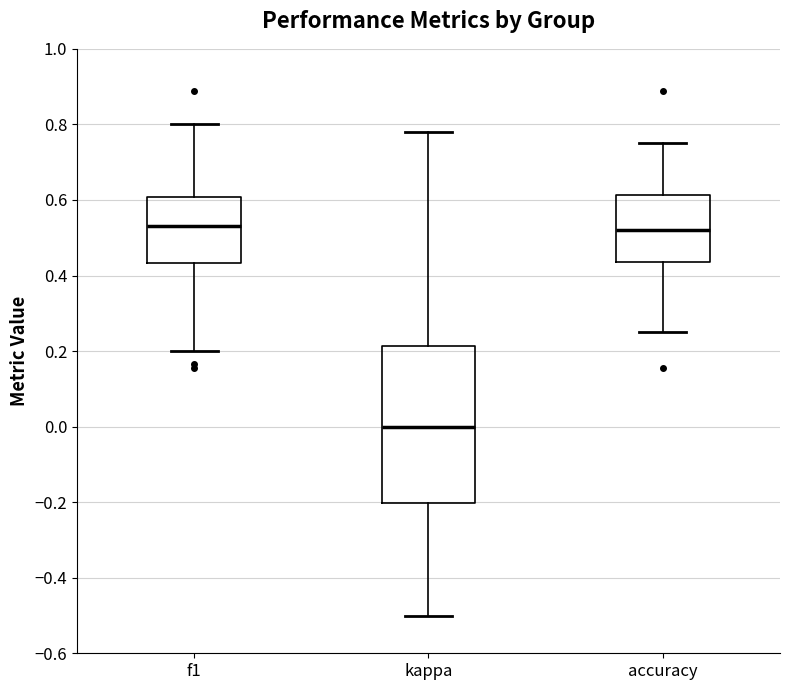

Where does the upper whisker of the box for accuracy end on the y-axis? The values are not printed on the chart, so give them approximately, as read against the axis.

0.76